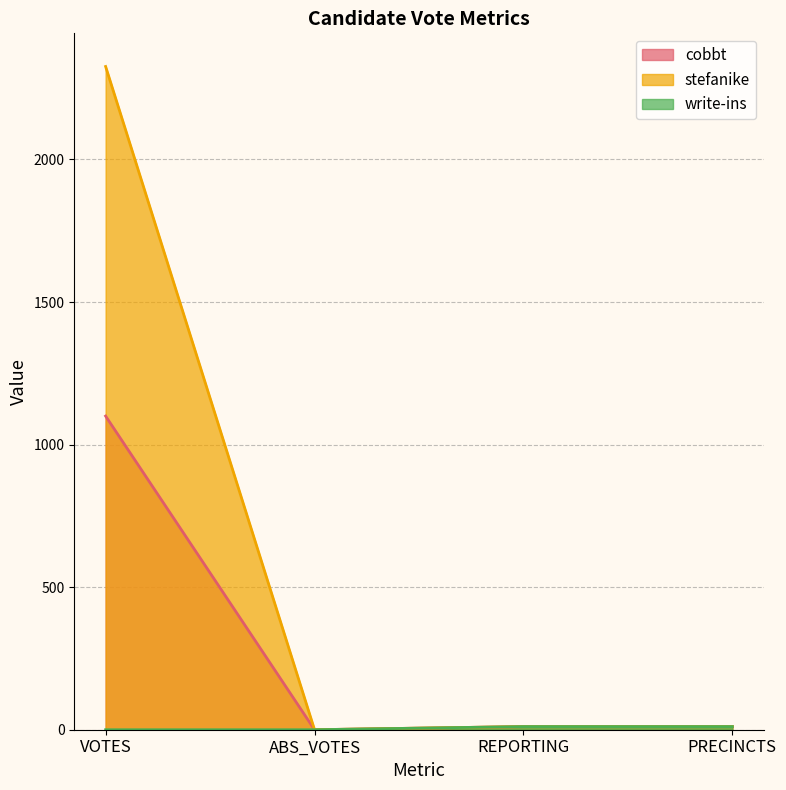

The value of cobbt at REPORTING is 11. True or false?

True